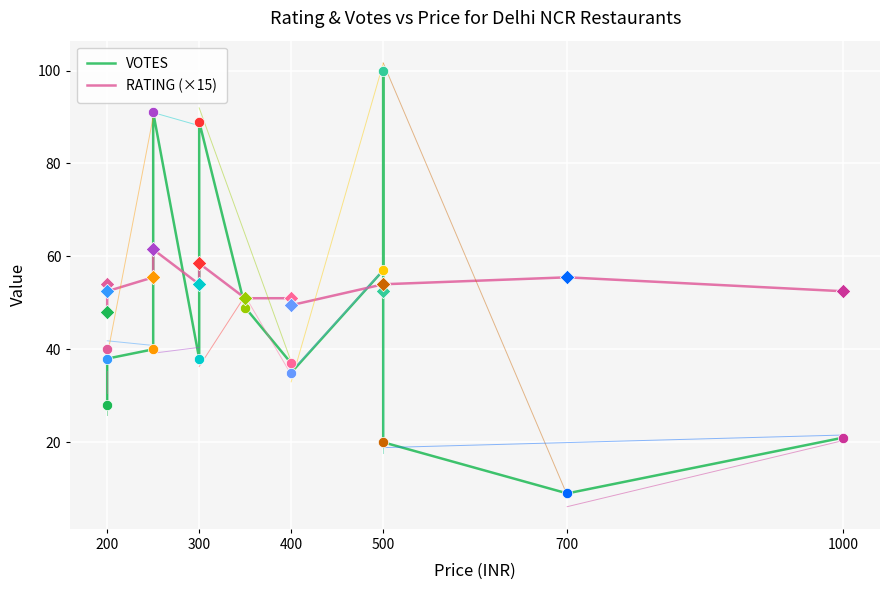

Which series has the widest spread of Y values?

VOTES